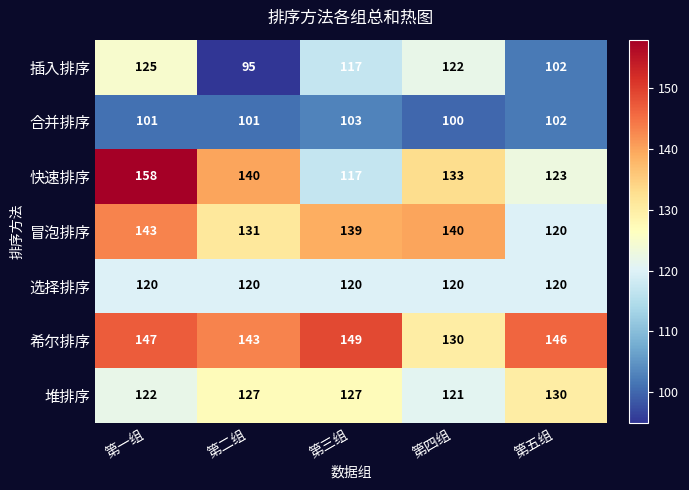

Which series has the largest range (max minus min)?

快速排序